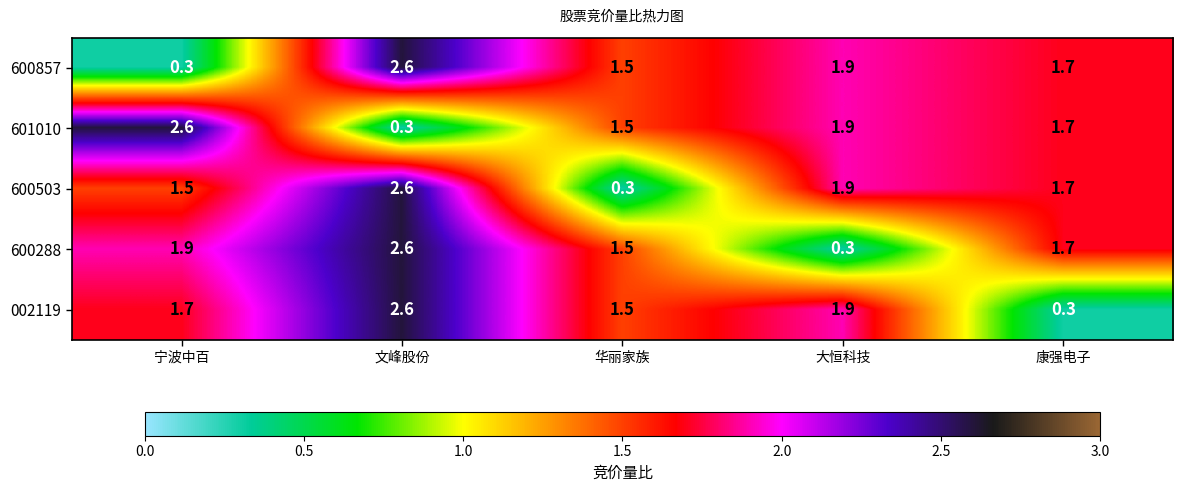

Where does the 600503 series first go above 1?

宁波中百